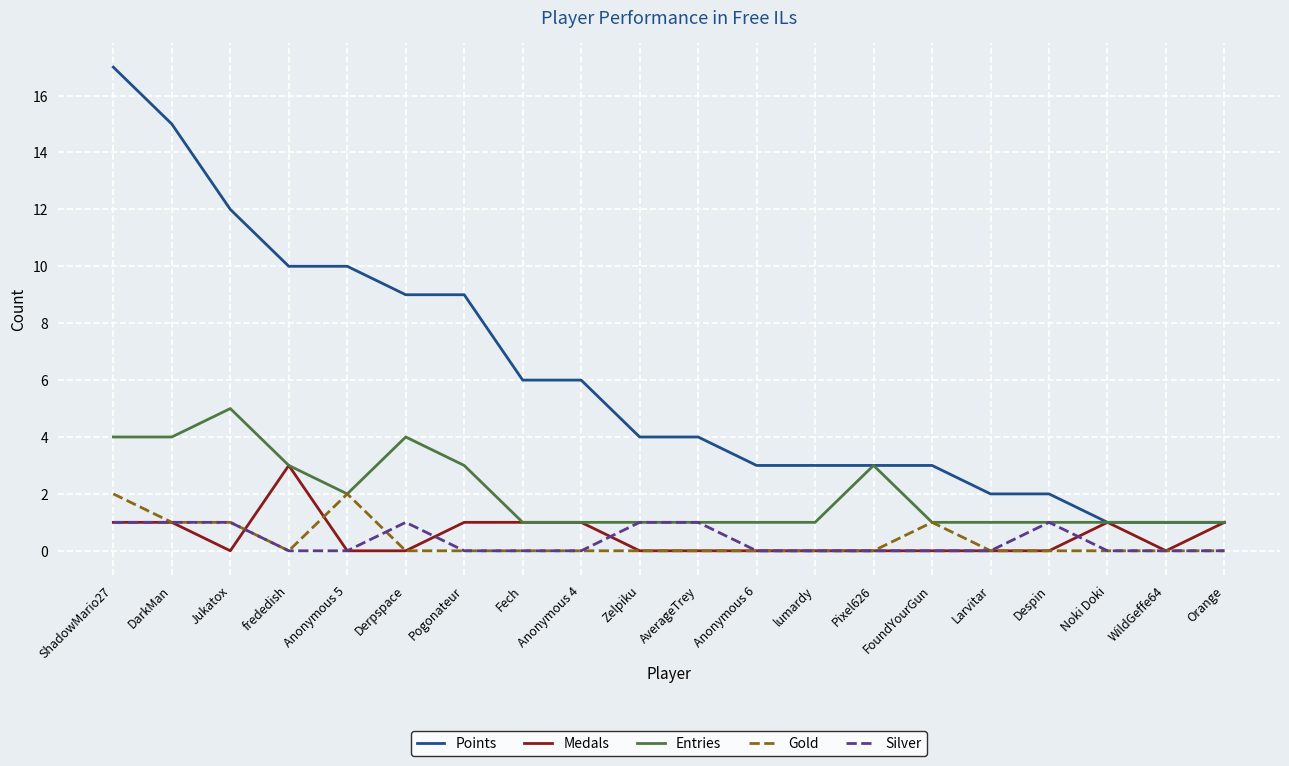

Is the value of Points at FoundYourGun greater than the value of Gold at Anonymous 4?

Yes